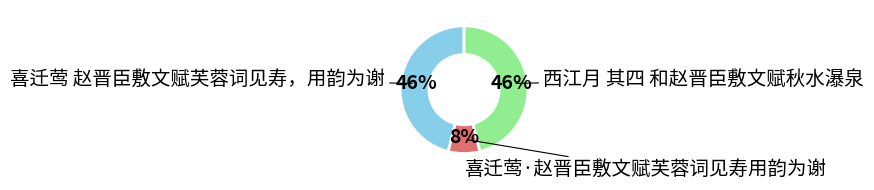

Does any single category account for the majority?

No